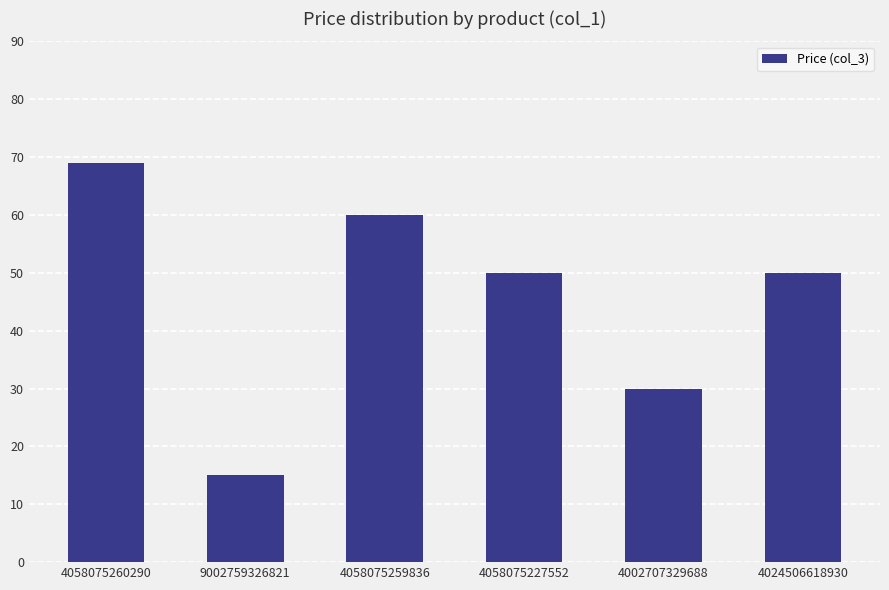

Are the bars grouped side by side (vs. stacked)?

No